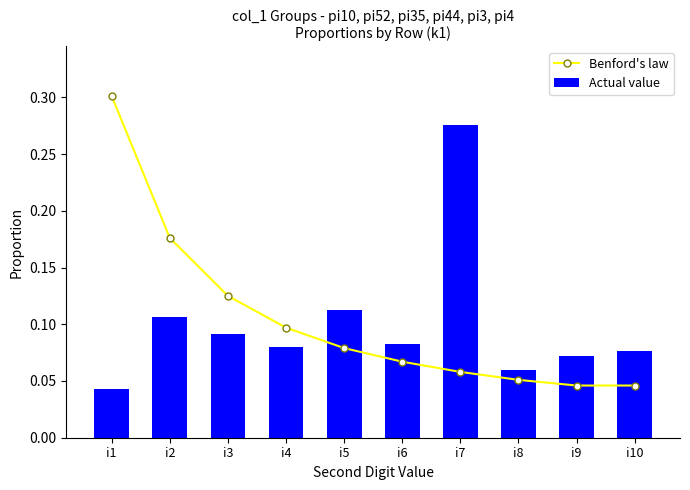

The value of Benford's law at i10 is 0.0. True or false?

True